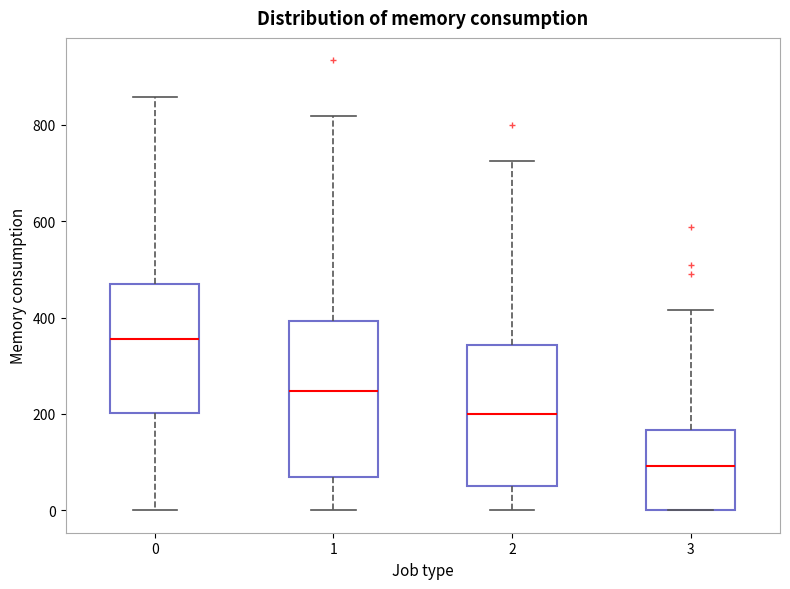

Reading left to right, read every box against the y-axis: the position of its median line, the range the box covers, and the ends of its whiskers. The values are not printed on the chart, so give them approximately, as read against the axis.

0: median 360, box 200 to 460, whiskers 0 to 860
1: median 240, box 60 to 400, whiskers 0 to 820
2: median 200, box 60 to 340, whiskers 0 to 720
3: median 100, box 0 to 160, whiskers 0 to 420